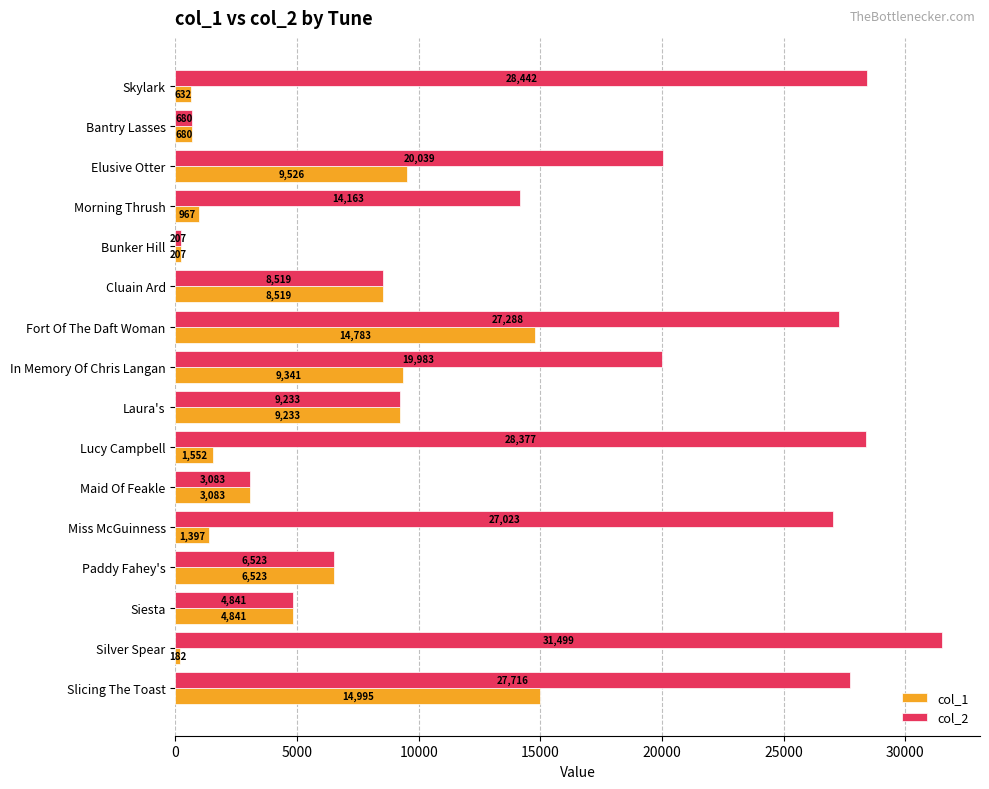

Rank the series by their average value, from highest to lowest.

col_2, col_1